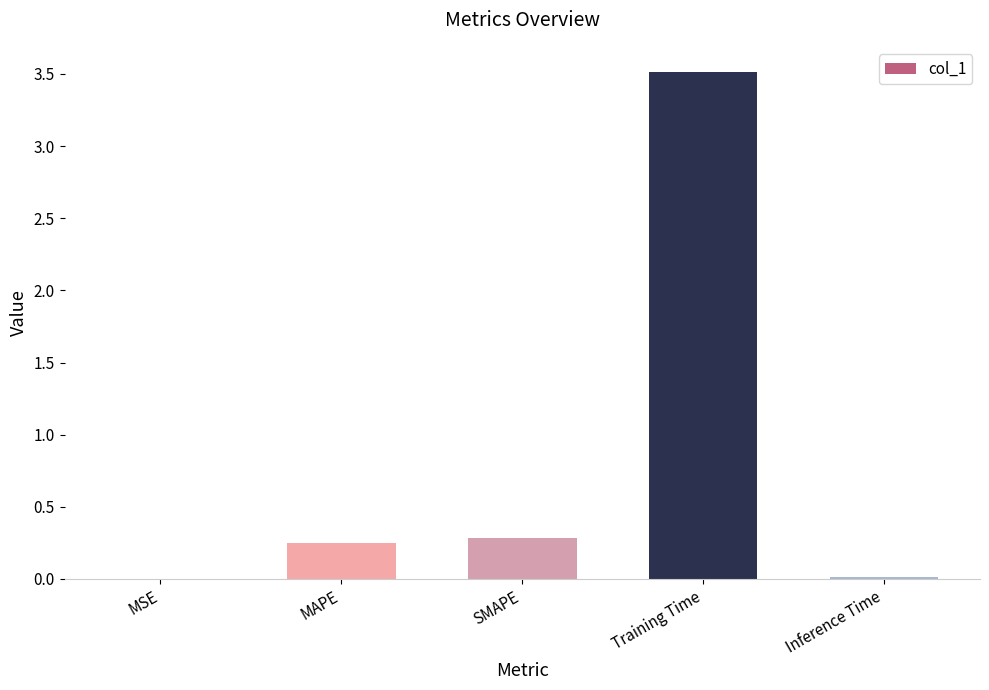

What is the maximum value shown in the chart?

3.5